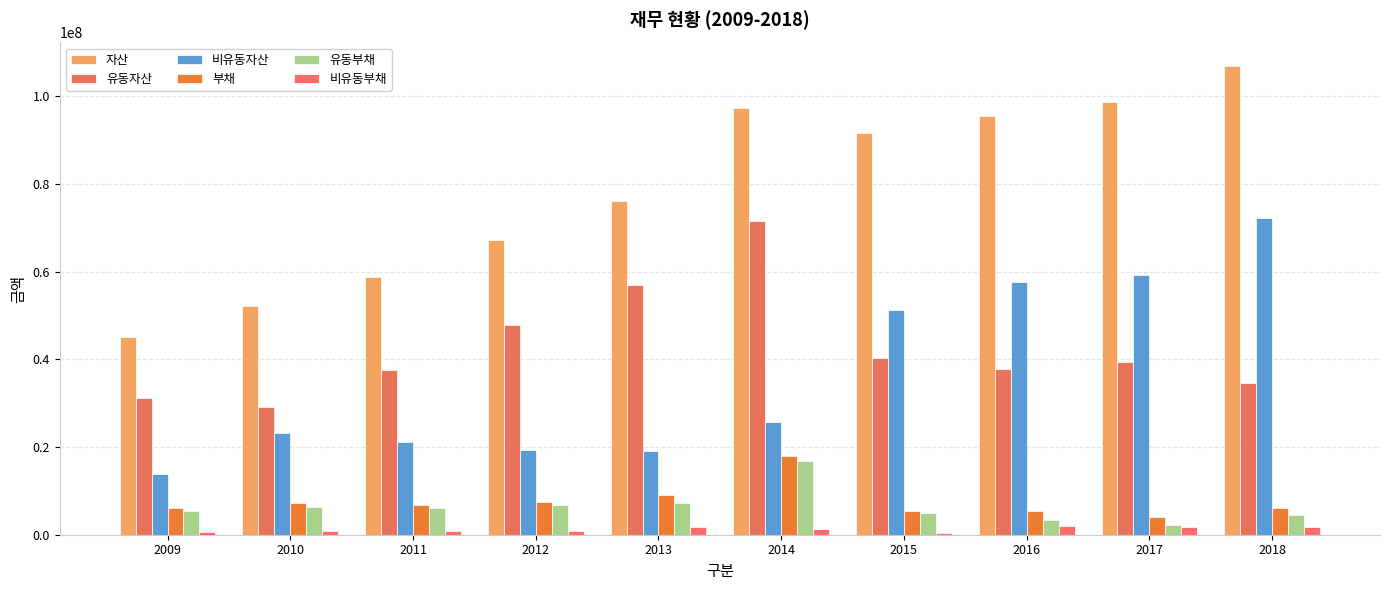

What is the value of the 부채 bar at the 2nd from the left?

7314077